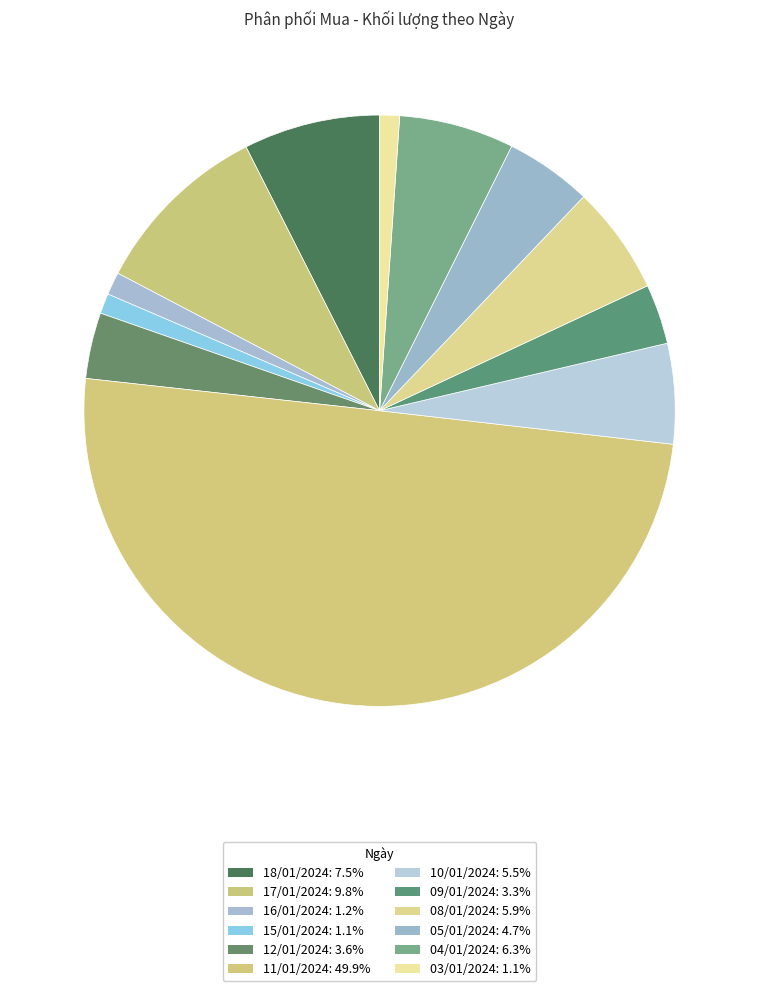

What is the change in value from 15/01/2024 to 12/01/2024?

+14300